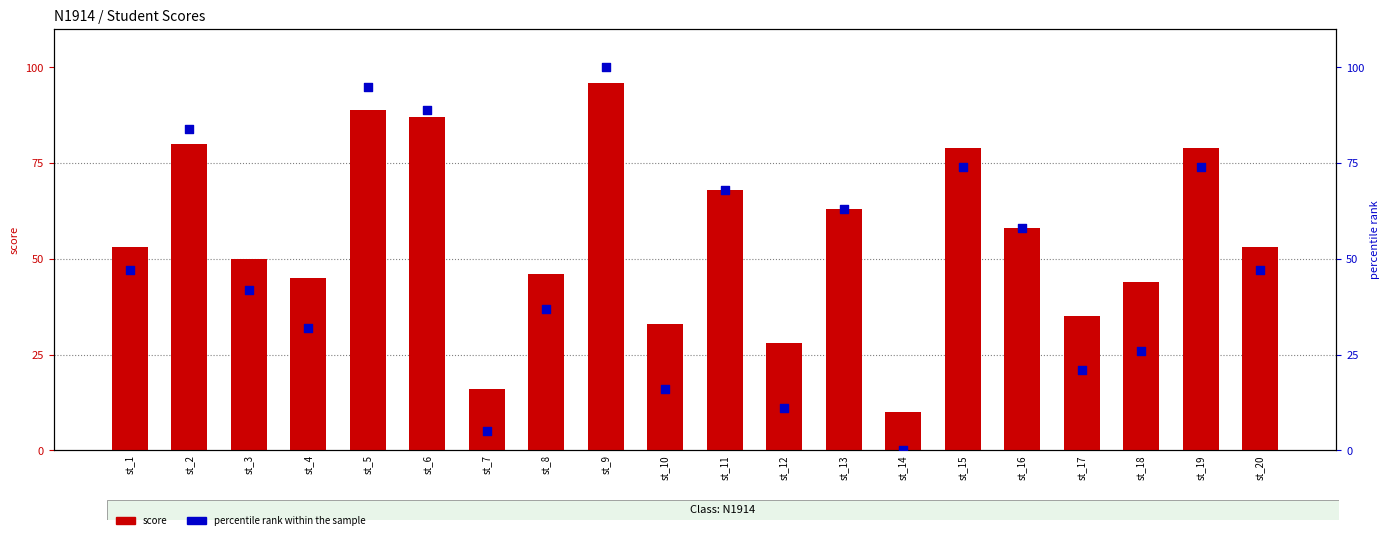

At how many categories does at least one series exceed 38?

15